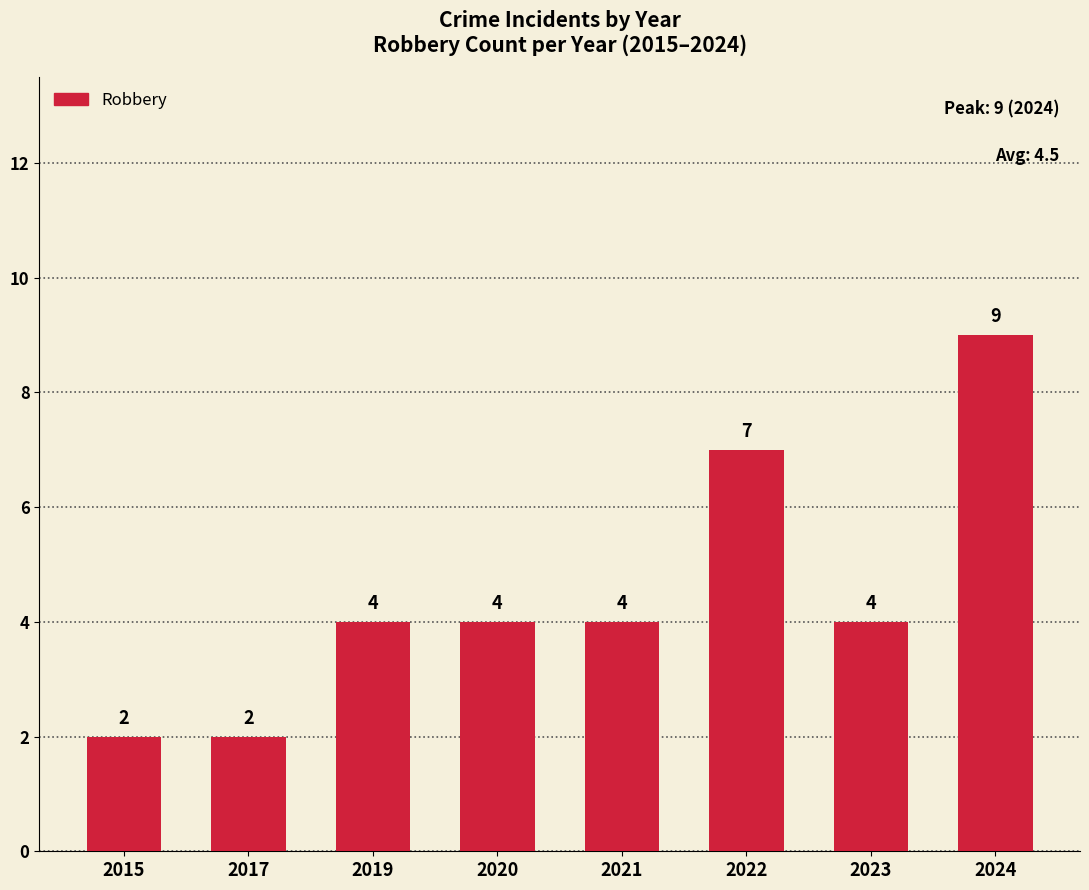

Reading right to left, list all the values displayed in this chart.

2024=9	2023=4	2022=7	2021=4	2020=4	2019=4	2017=2	2015=2